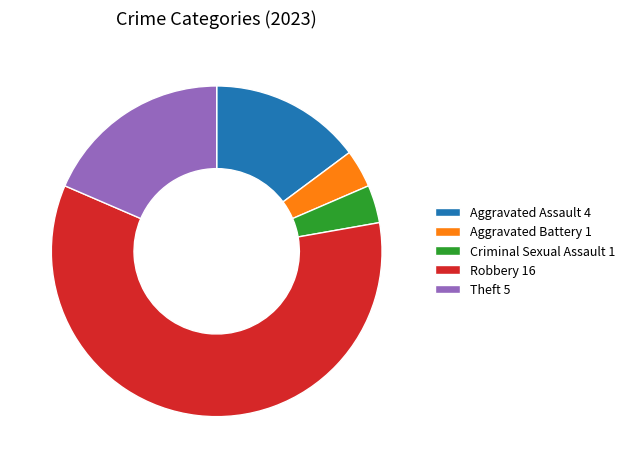

Between Aggravated Assault and Robbery, which is larger?

Robbery